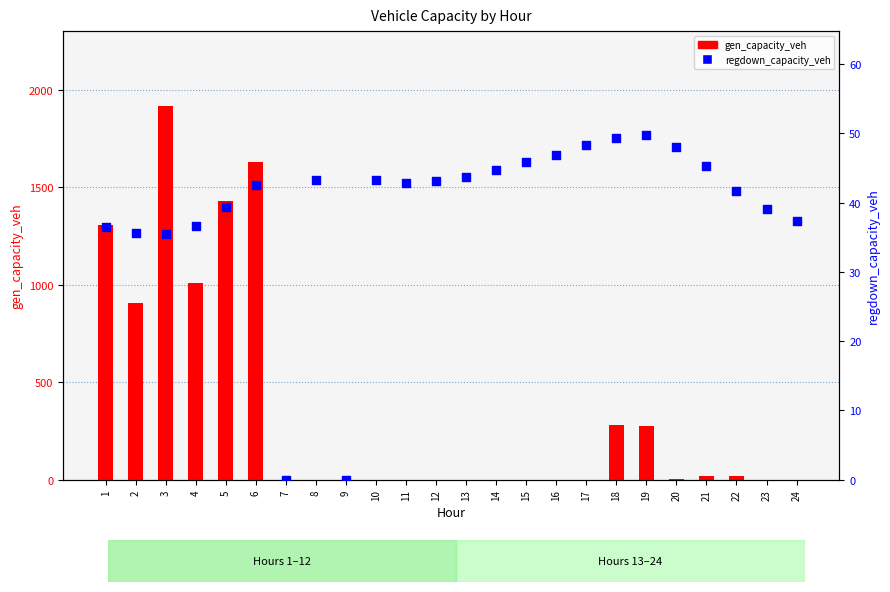

What is the total value across all series at 20?

53.5